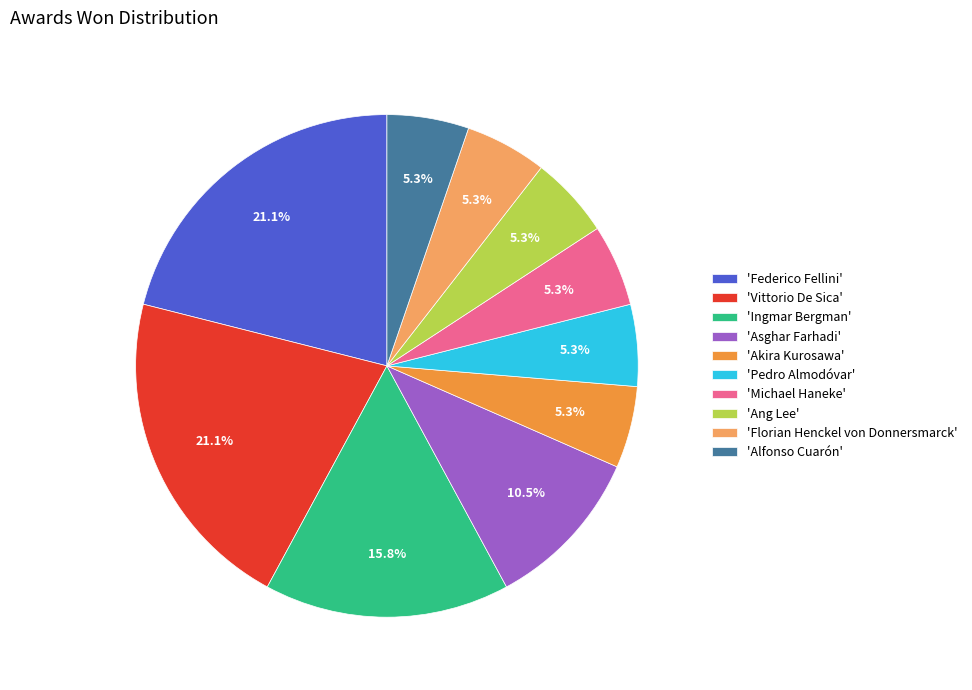

What percentage do 'Asghar Farhadi' and 'Florian Henckel von Donnersmarck' together represent?

15.8%